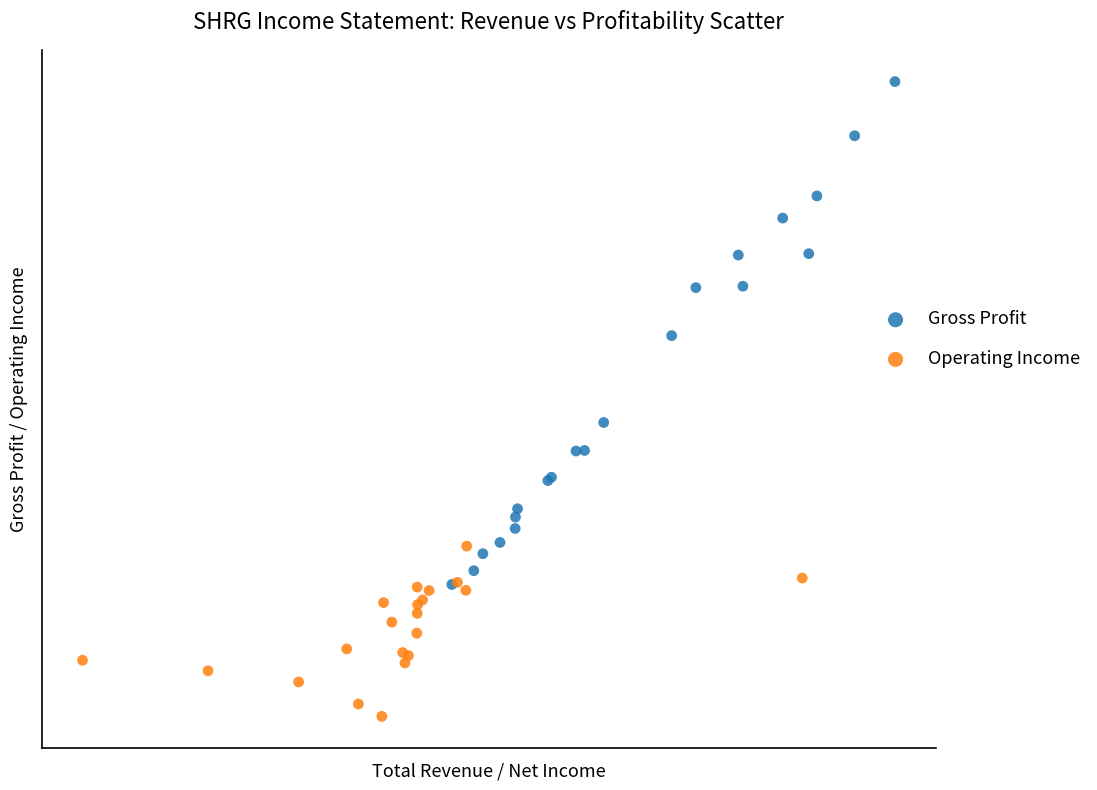

Which series has the widest spread of Y values?

Gross Profit